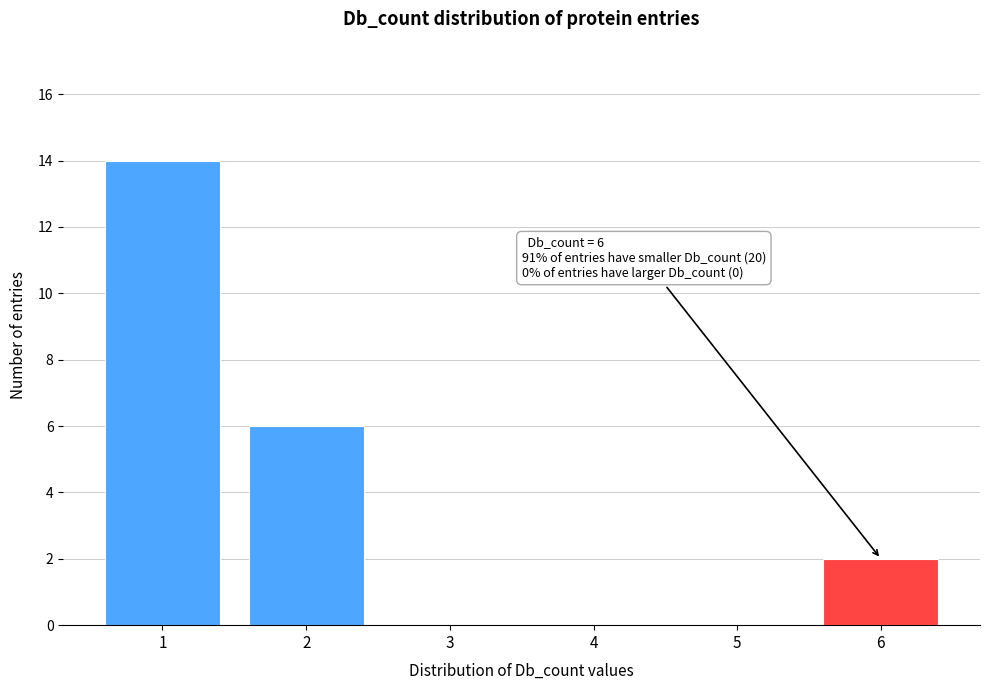

Reading left to right, extract all data points from this chart.

1=14	2=6	3=0	4=0	5=0	6=2